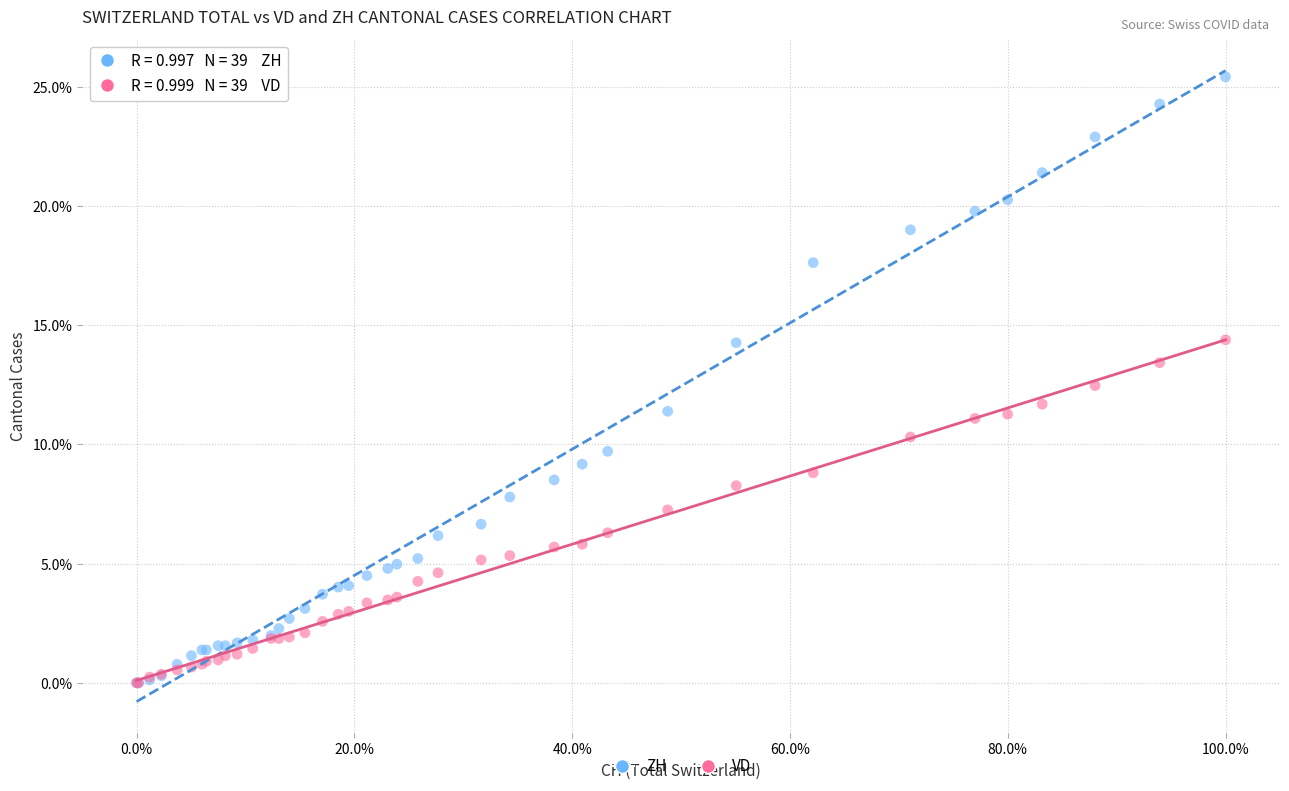

Which series contains the highest Y value?

ZH